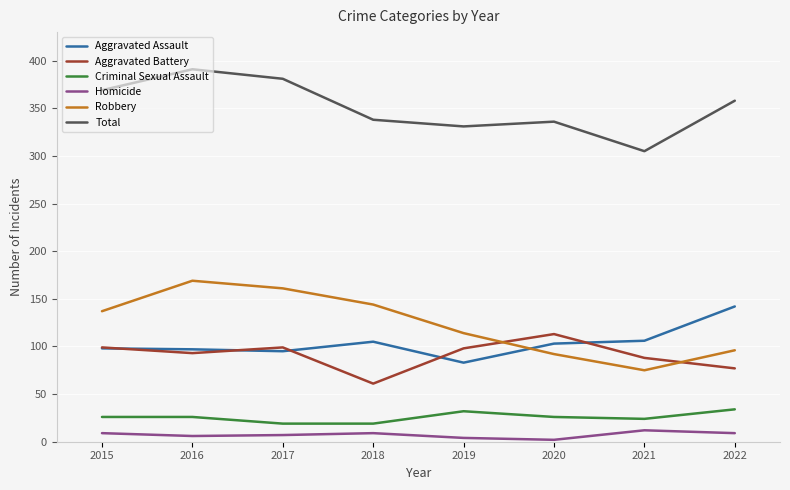

Which category has the highest value in the Aggravated Assault series?

2022